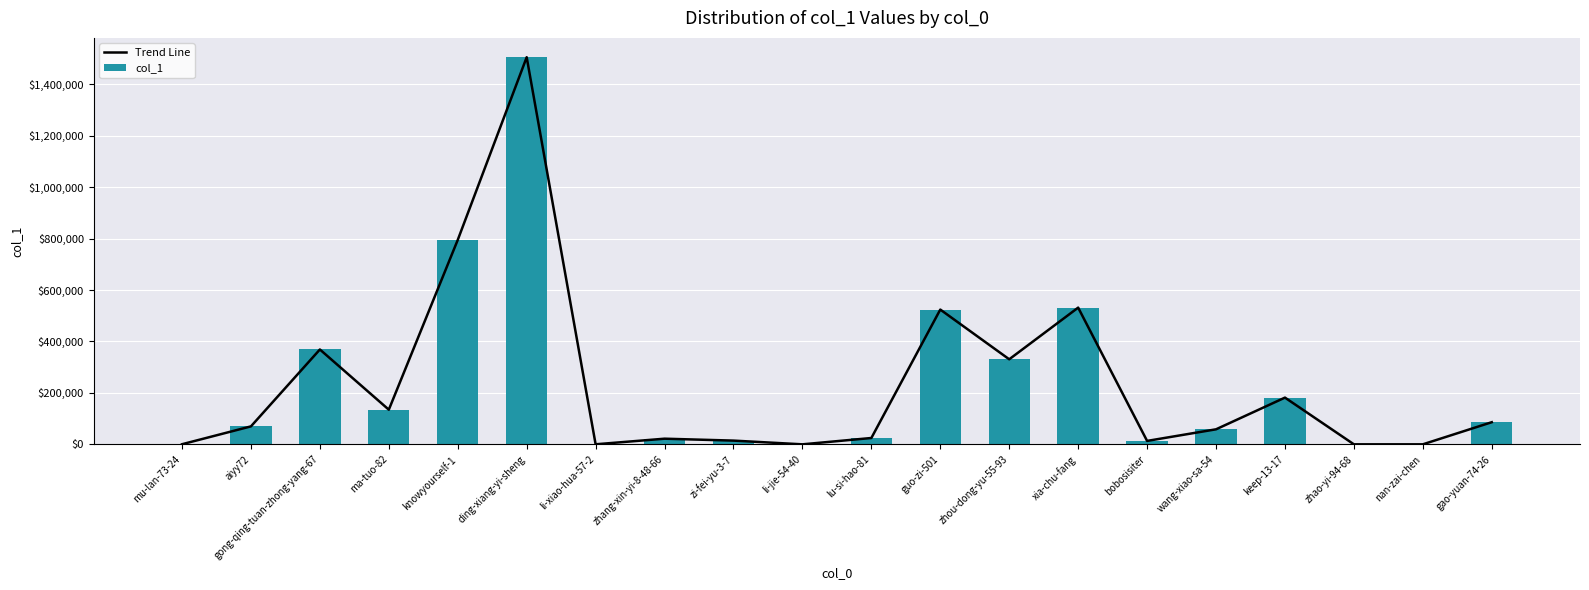

The Trend Line series shows 214499 at guo-zi-501. True or false?

False